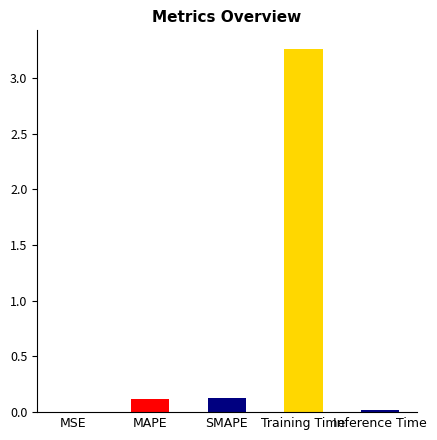

Which category has the highest value across all series?

Training Time